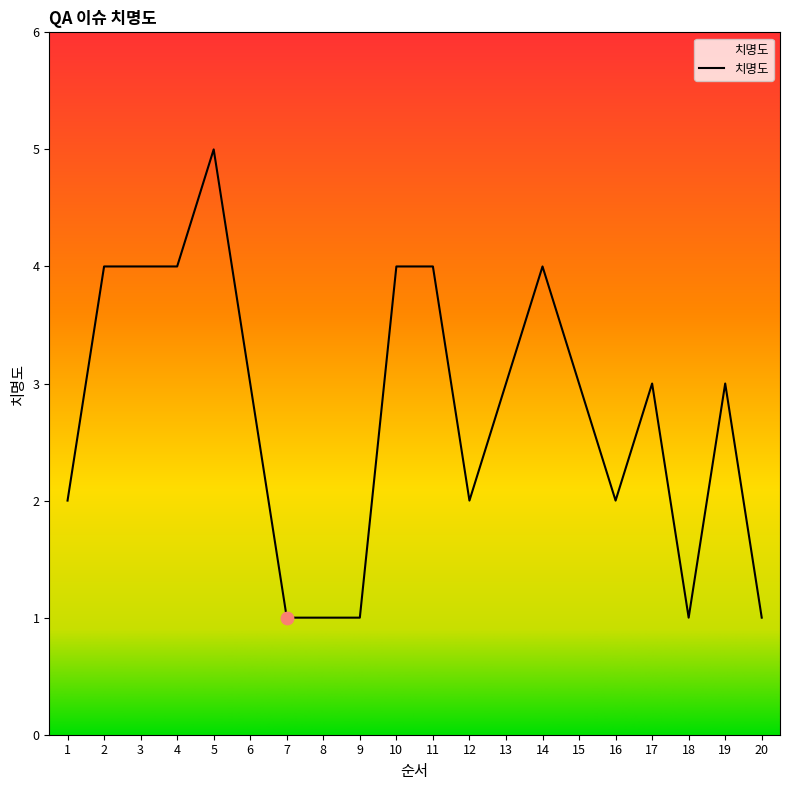

Which has a higher value, 5 or 11?

5